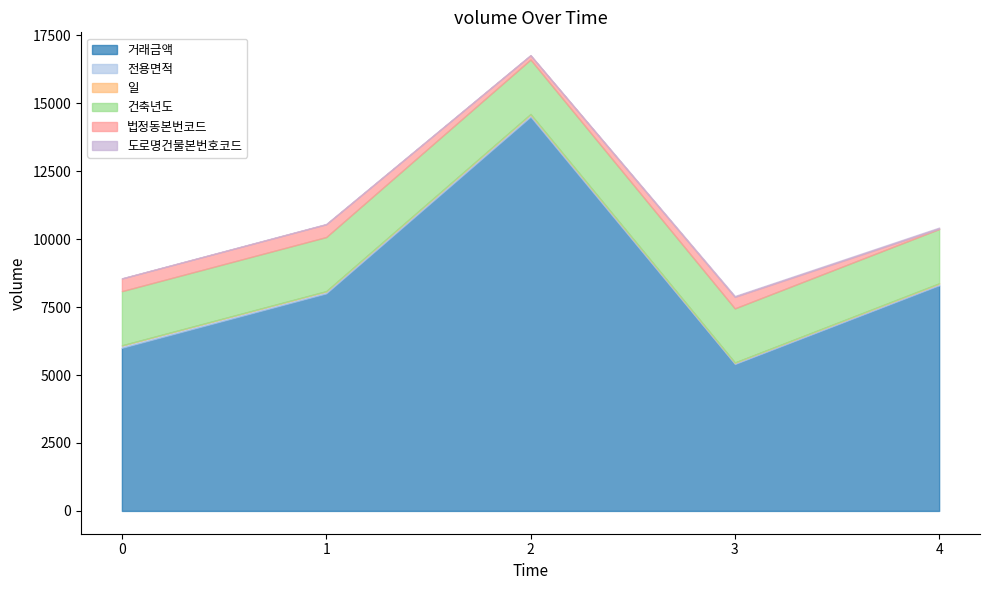

List the labels in order of 법정동본번코드 value, largest first.

1, 0, 3, 2, 4